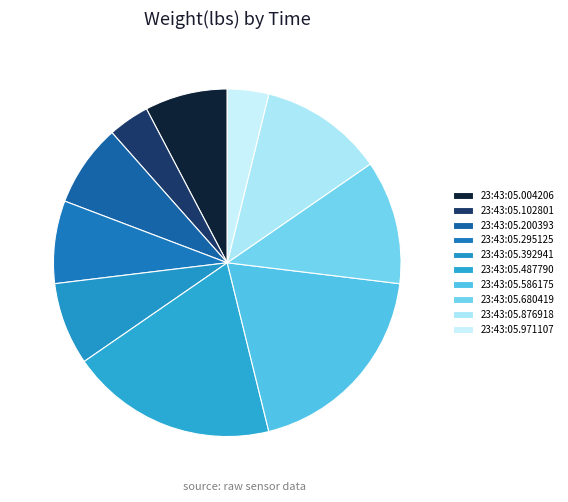

Count the number of slices in the pie.

10